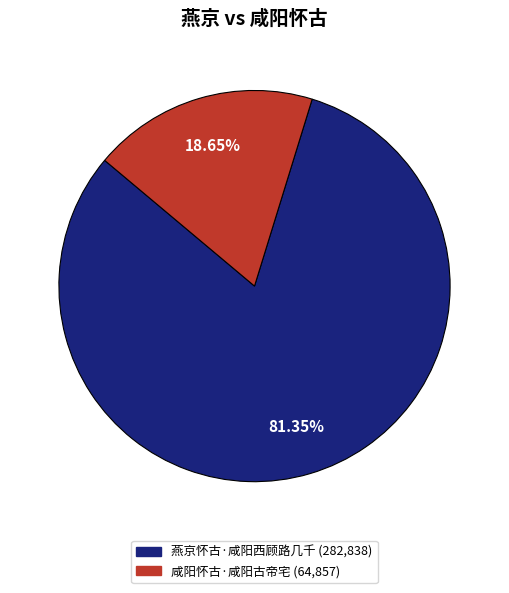

Which has a higher value, 燕京怀古·咸阳西顾路几千 or 咸阳怀古·咸阳古帝宅?

燕京怀古·咸阳西顾路几千